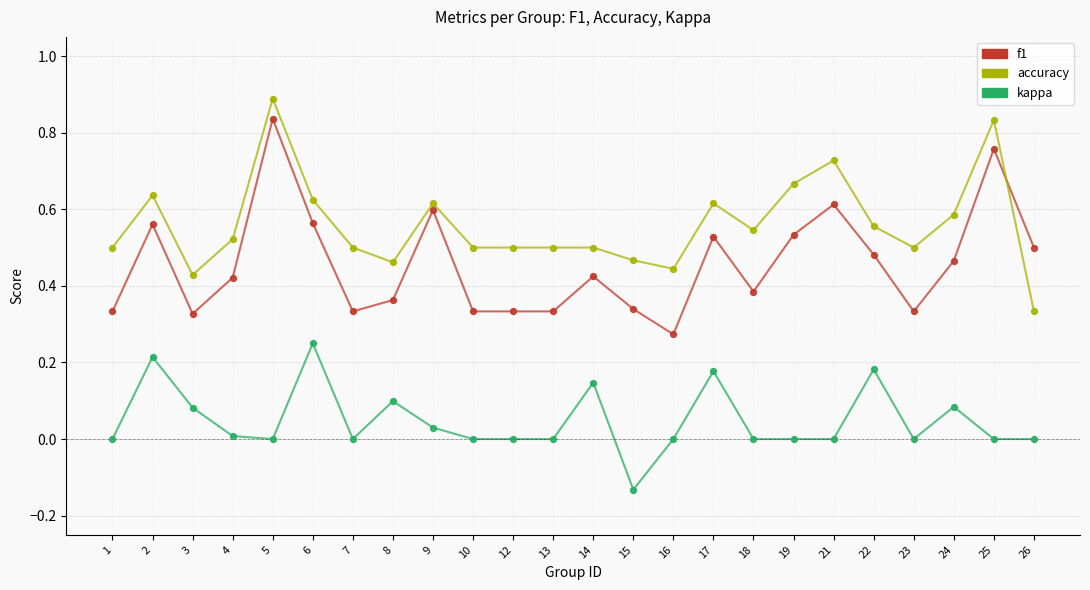

Is it true that kappa equals 0.0 at 10?

True